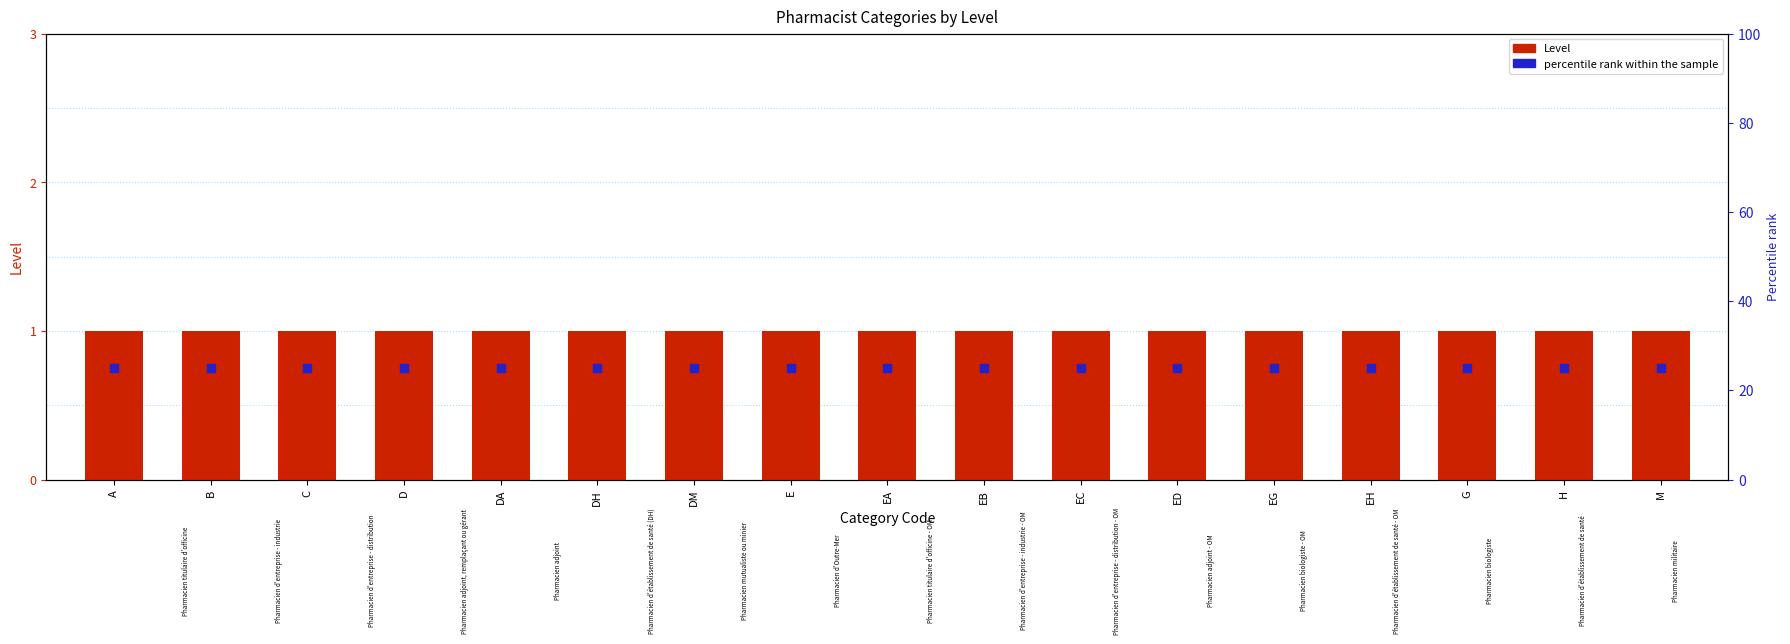

Is the value of Level at EC greater than the value of percentile rank within the sample at D?

No